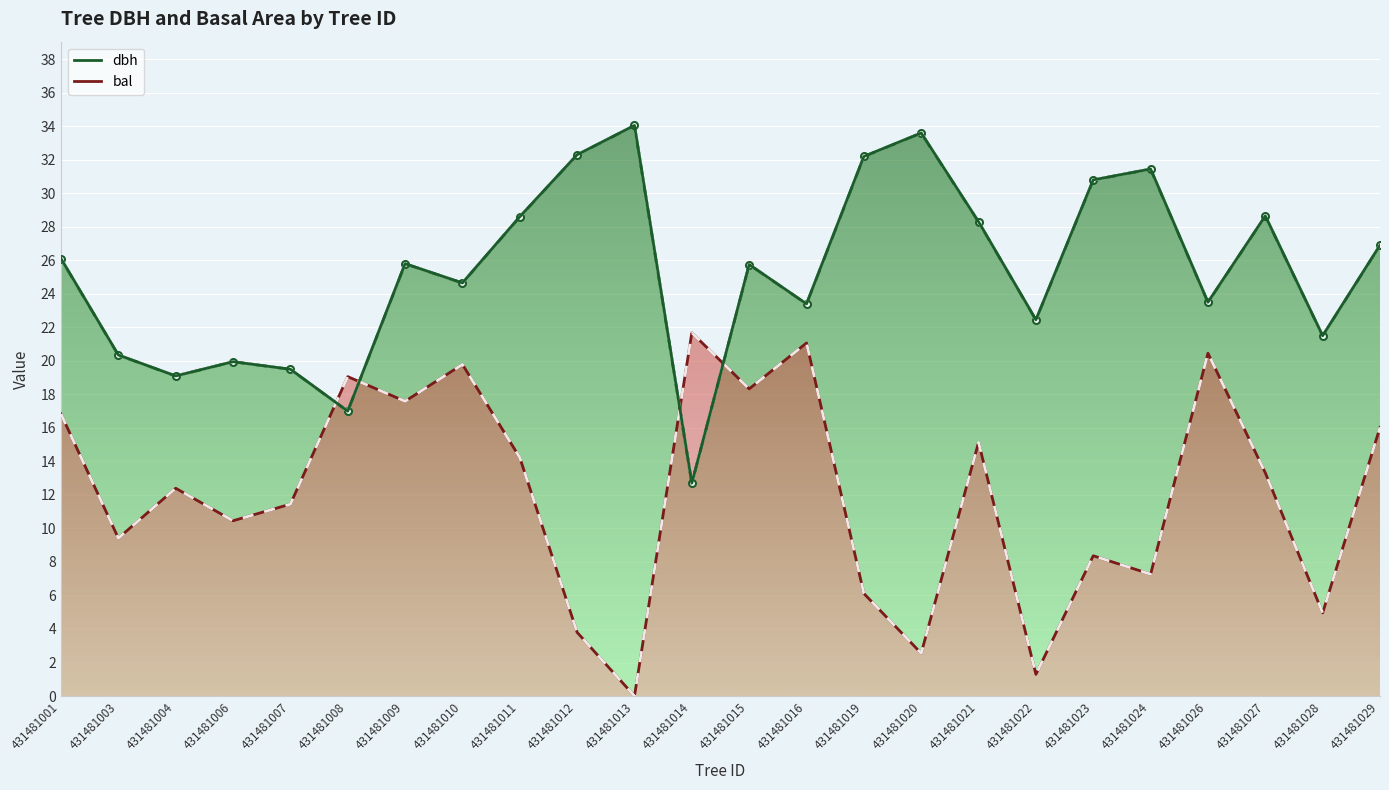

True or false: bal has more than 0 interior local peaks.

True